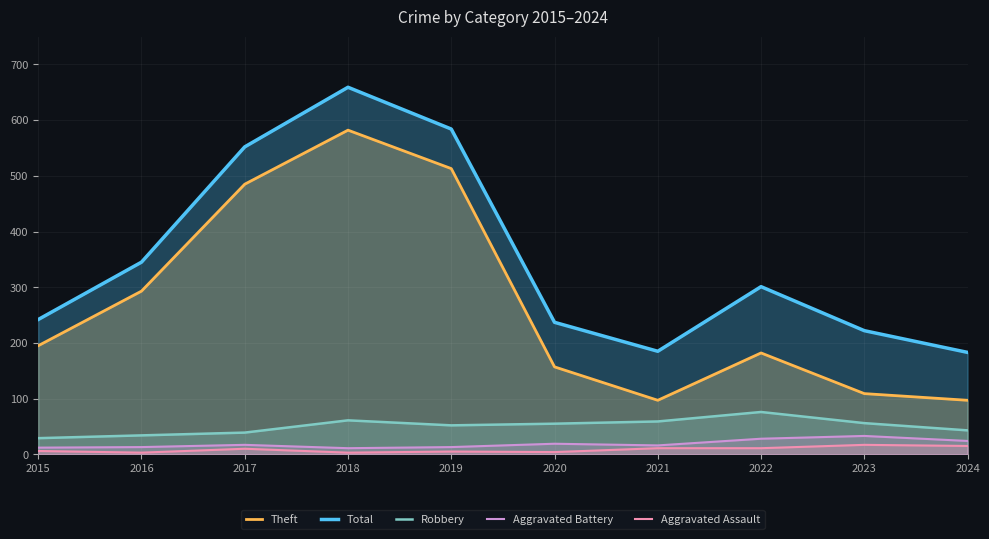

The Aggravated Battery series shows 11 at 2022. True or false?

False